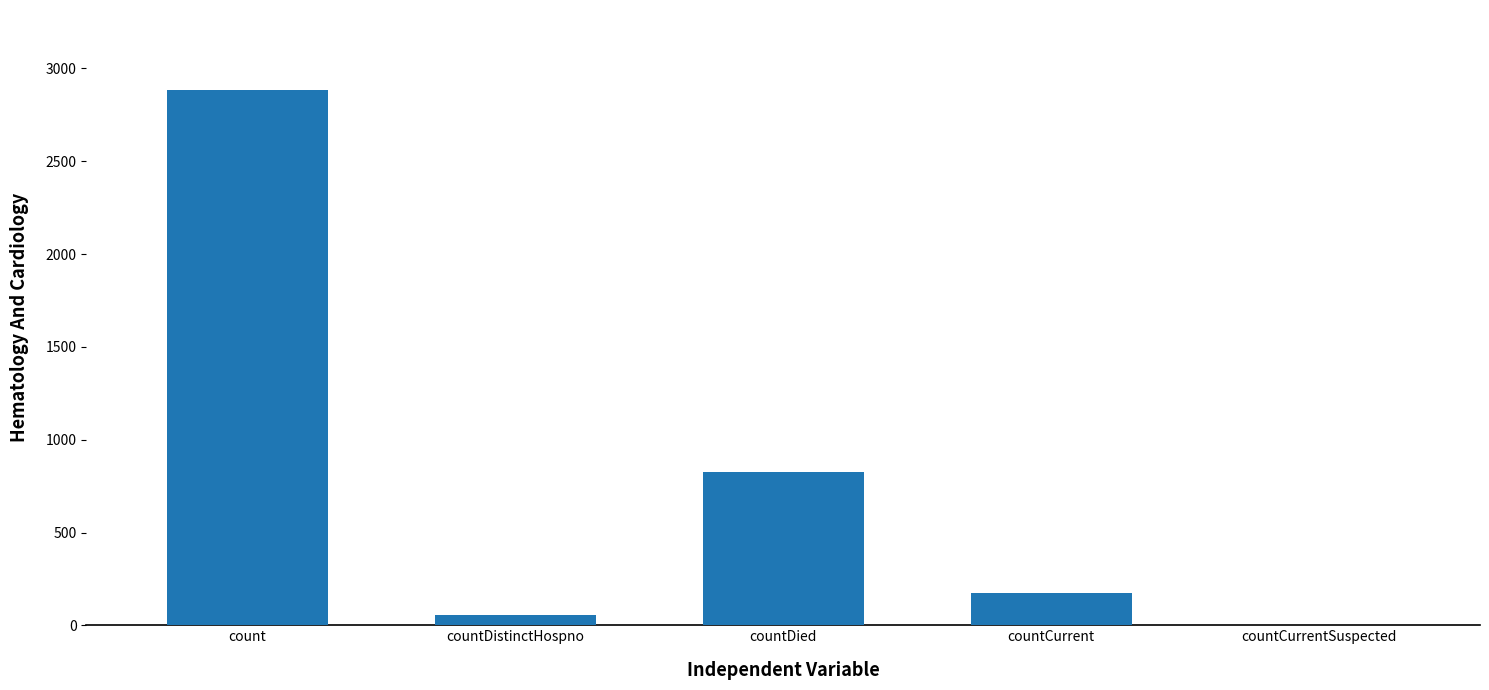

Count the number of data series in this chart.

1